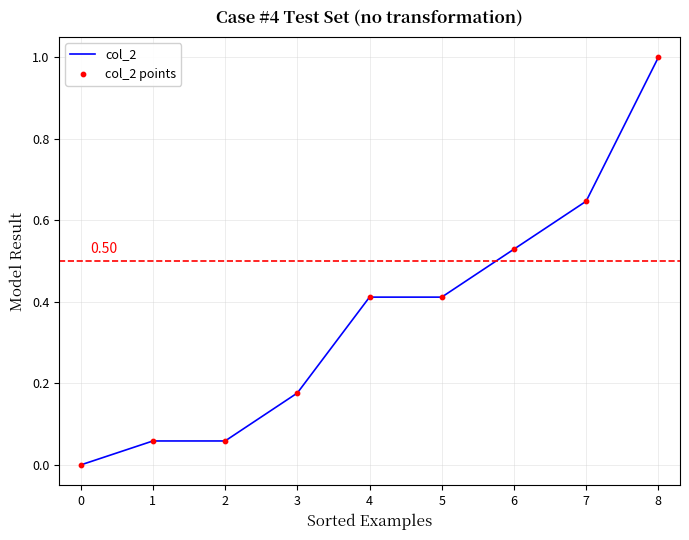

Read the value at 8.

1.0